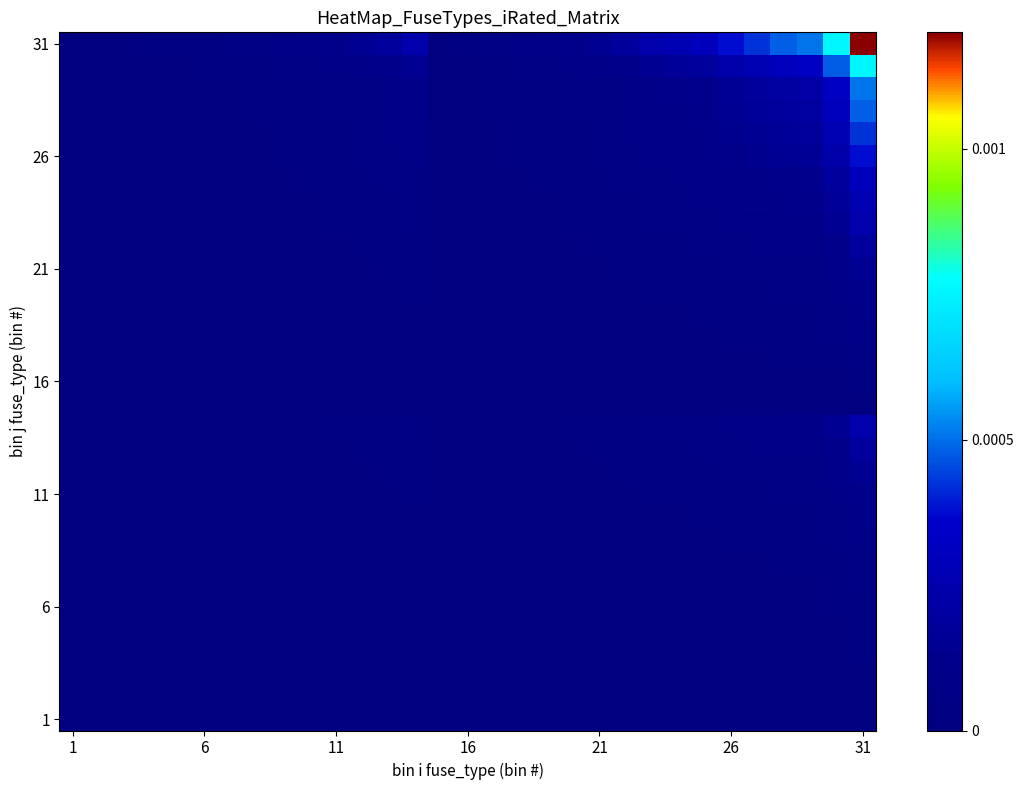

Count the number of data series in this chart.

31